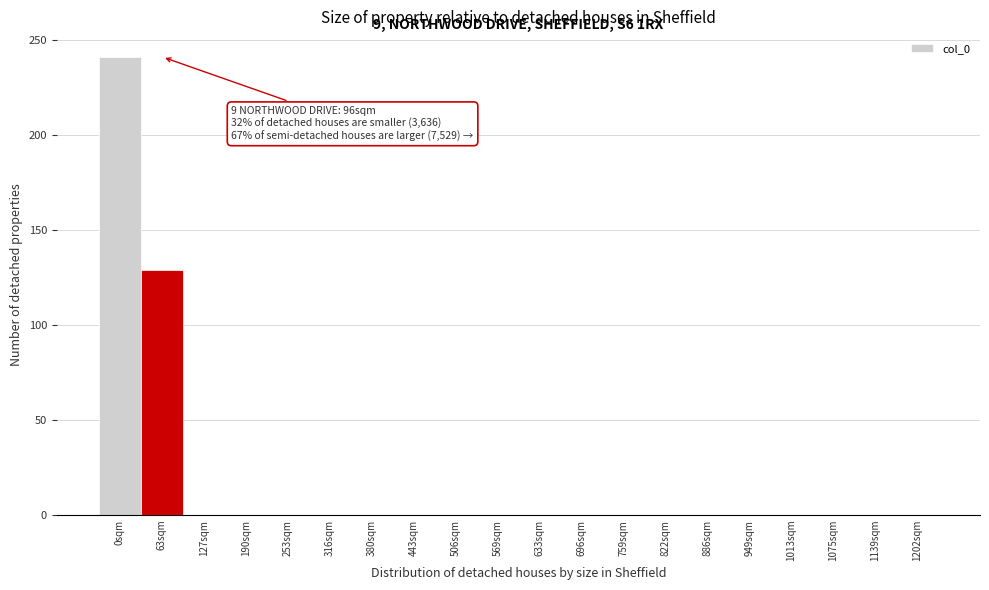

Reading right to left, extract all data points from this chart.

1202sqm=0	1139sqm=0	1075sqm=0	1013sqm=0	949sqm=0	886sqm=0	822sqm=0	759sqm=0	696sqm=0	633sqm=0	569sqm=0	506sqm=0	443sqm=0	380sqm=0	316sqm=0	253sqm=0	190sqm=0	127sqm=0	63sqm=129	0sqm=241